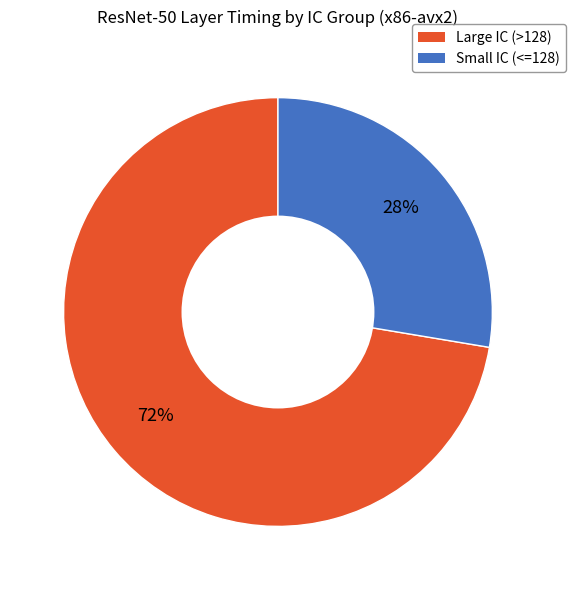

To the nearest percent, what is the average slice percentage?

50%